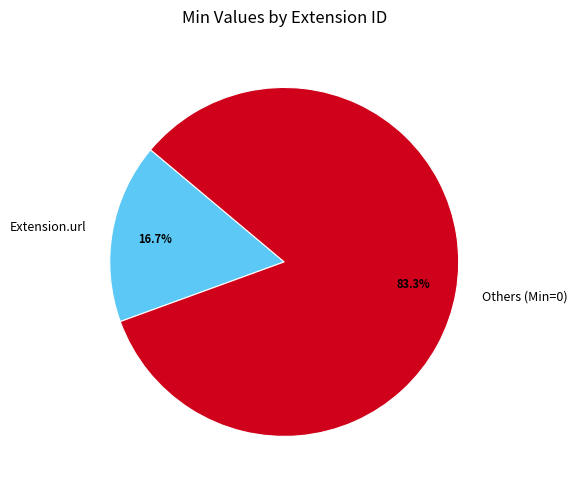

To the nearest percent, what portion does Extension.url represent?

17%